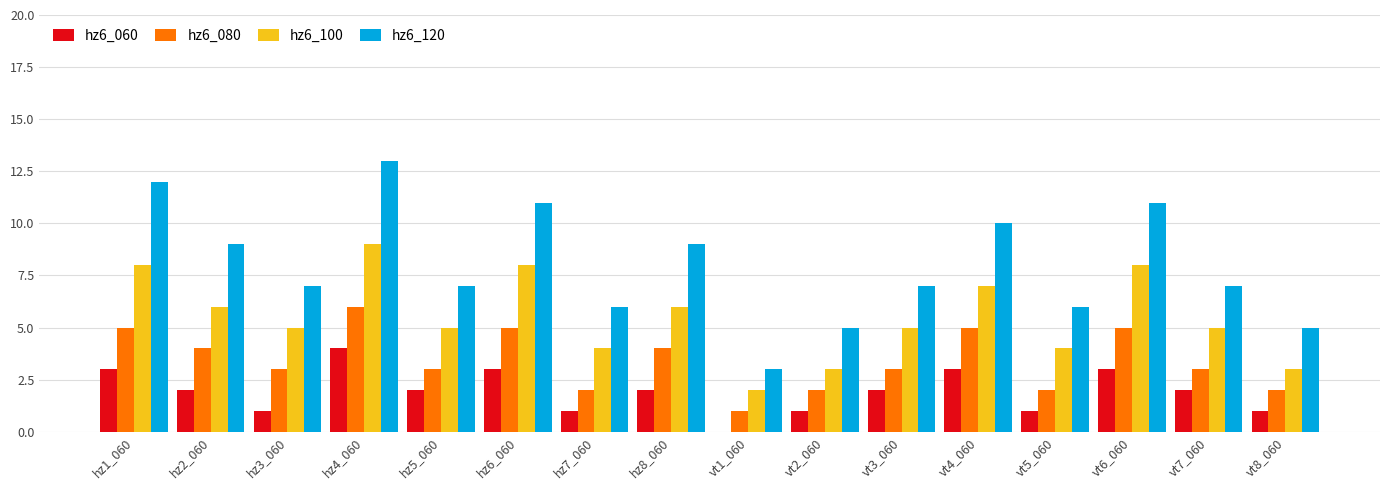

Which series has the widest spread of values?

hz6_120